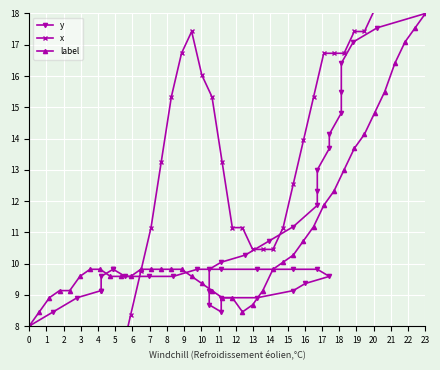

What is the minimum value for label?

8.0